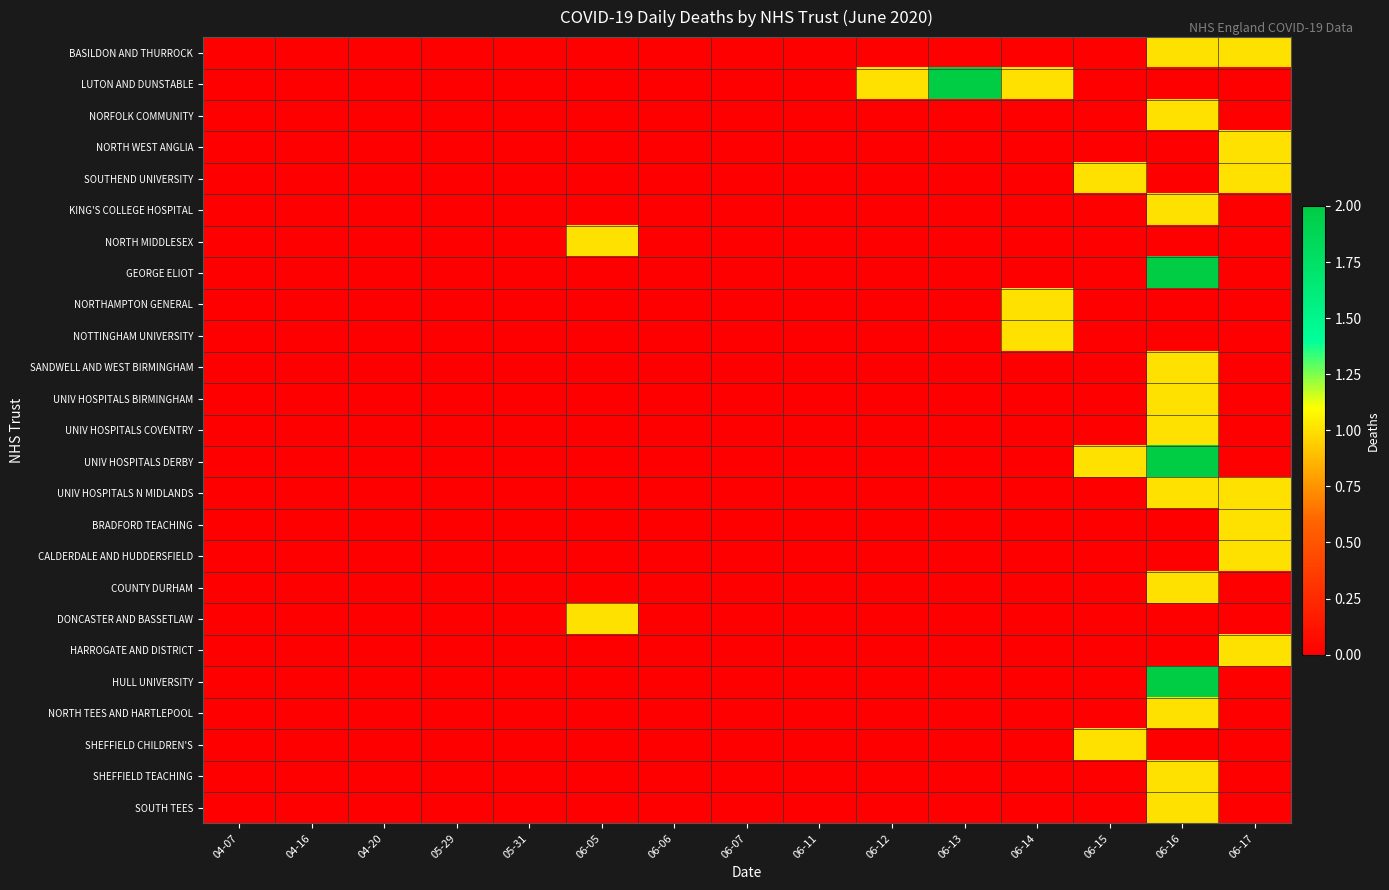

At which category is the sum across all series the highest?

06-16